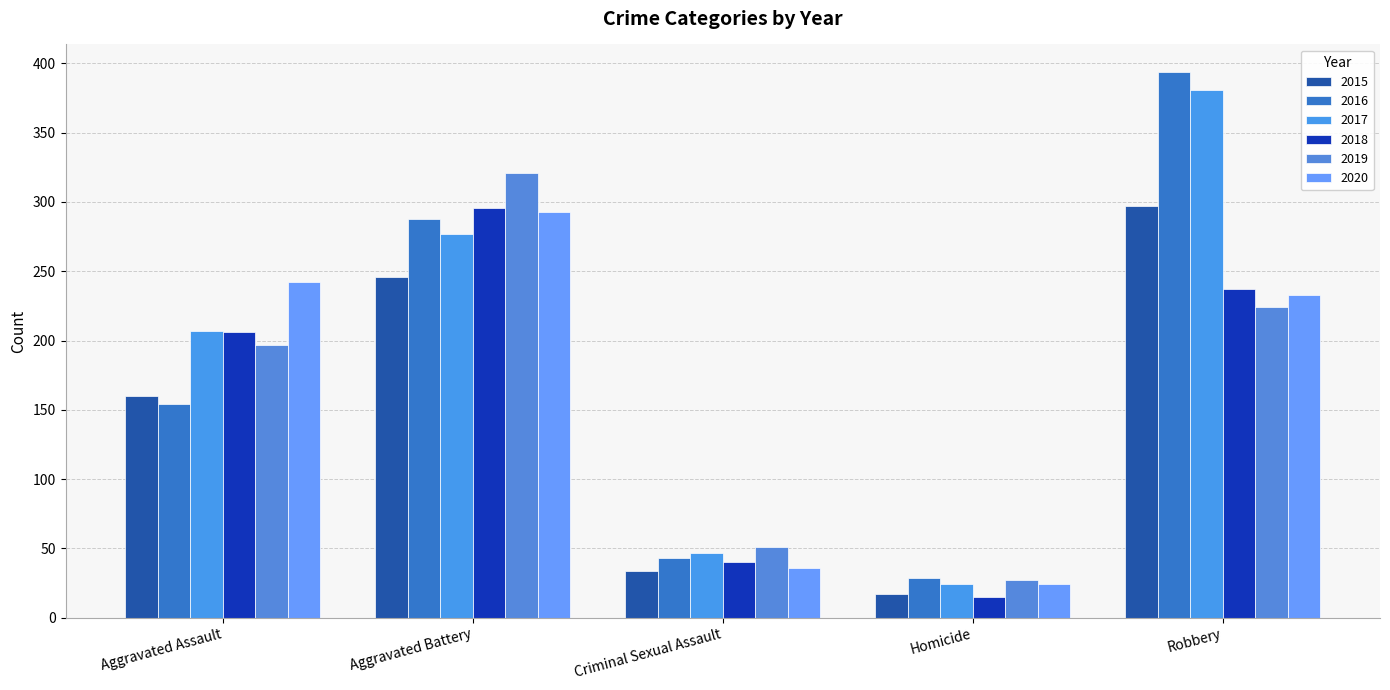

What is the greatest value displayed?

394